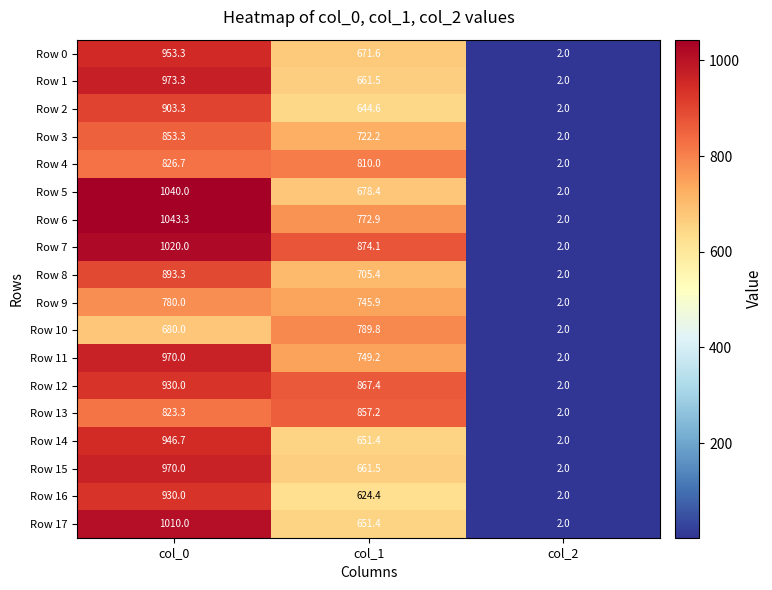

Rank the categories by Row 8 value from highest to lowest.

col_0, col_1, col_2